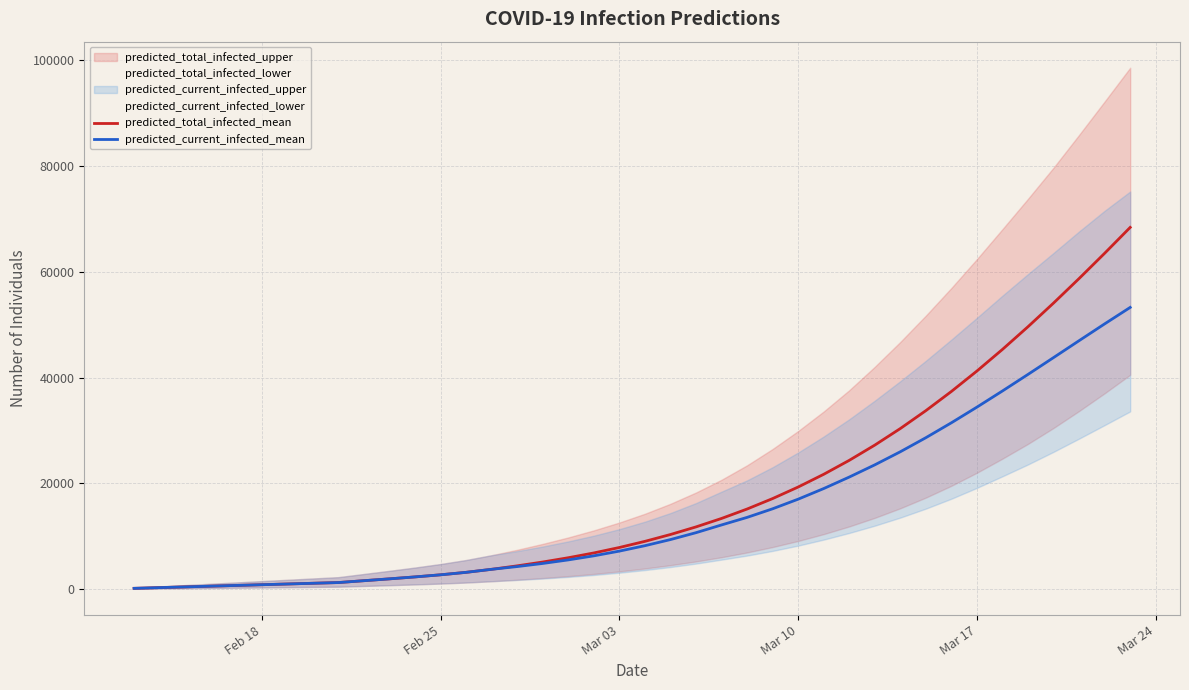

How many categories are shown in the chart?

40